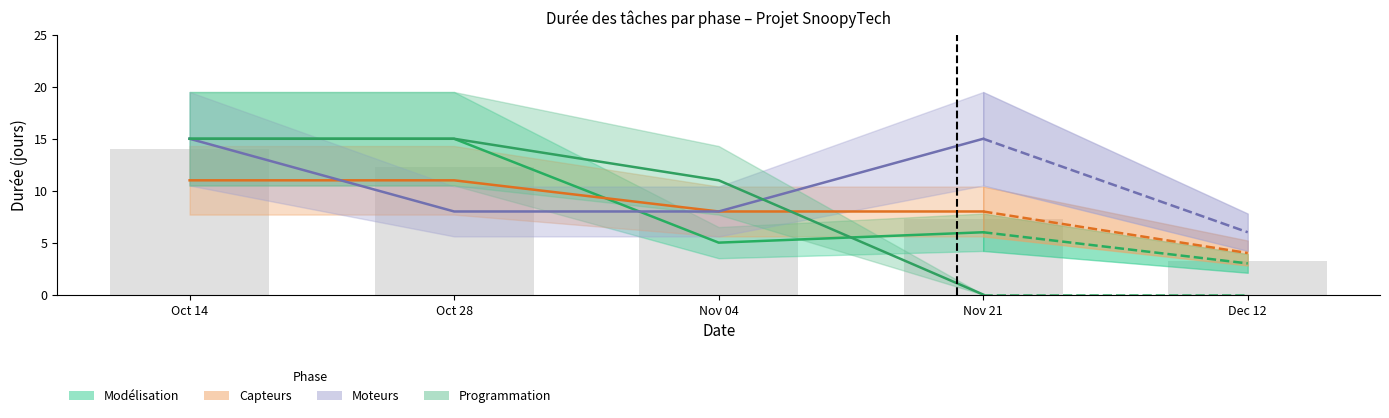

What is the spread (max minus min) of values at Tâche 4?

15